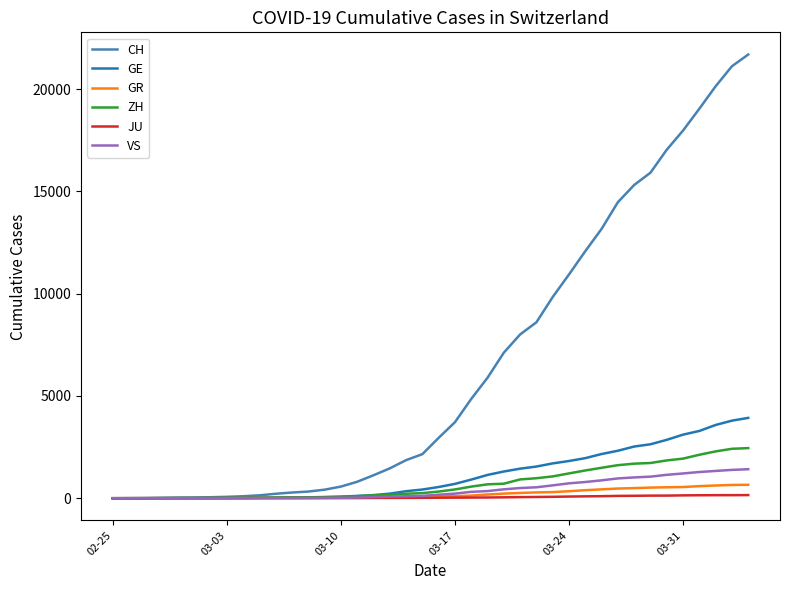

Which series has the widest spread of values?

CH